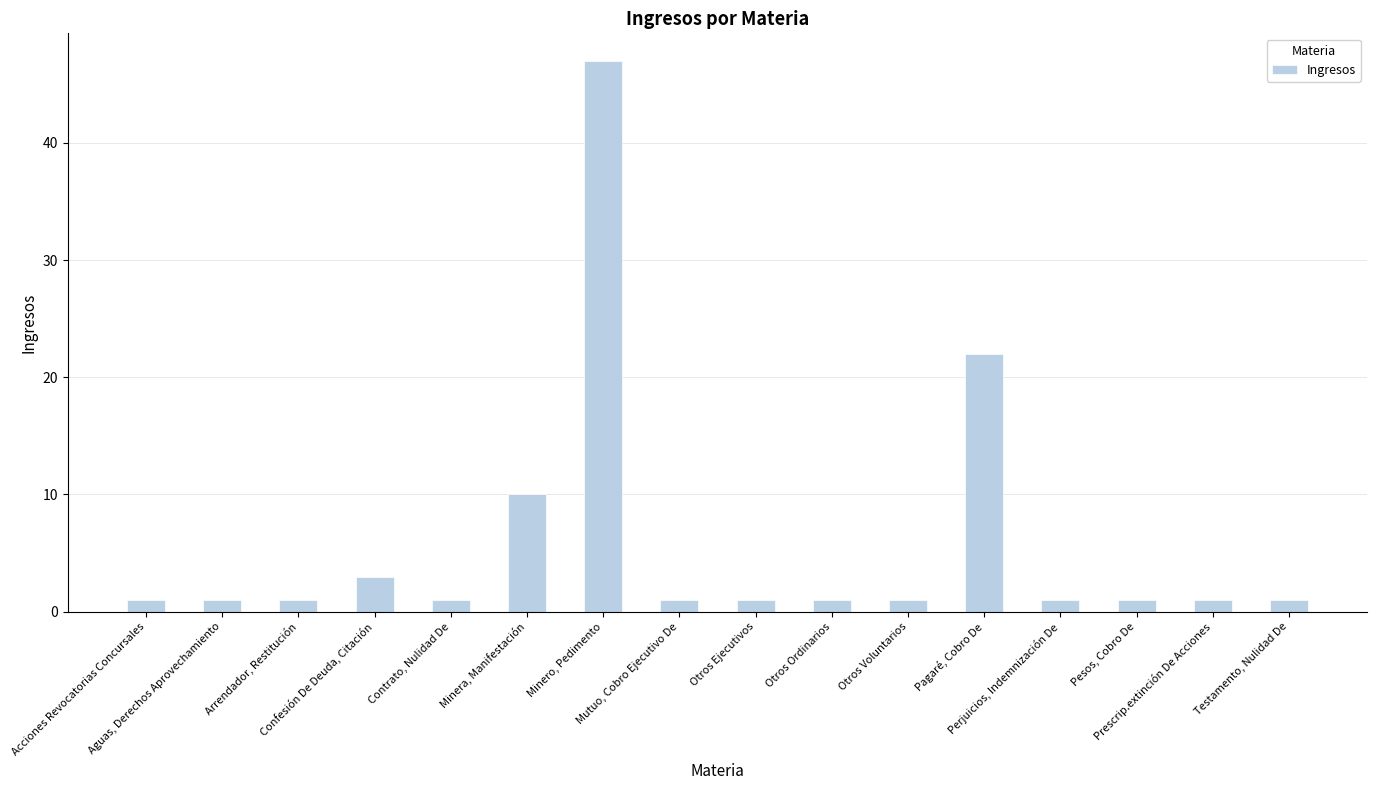

What is the value of the 15th bar from the left?

1